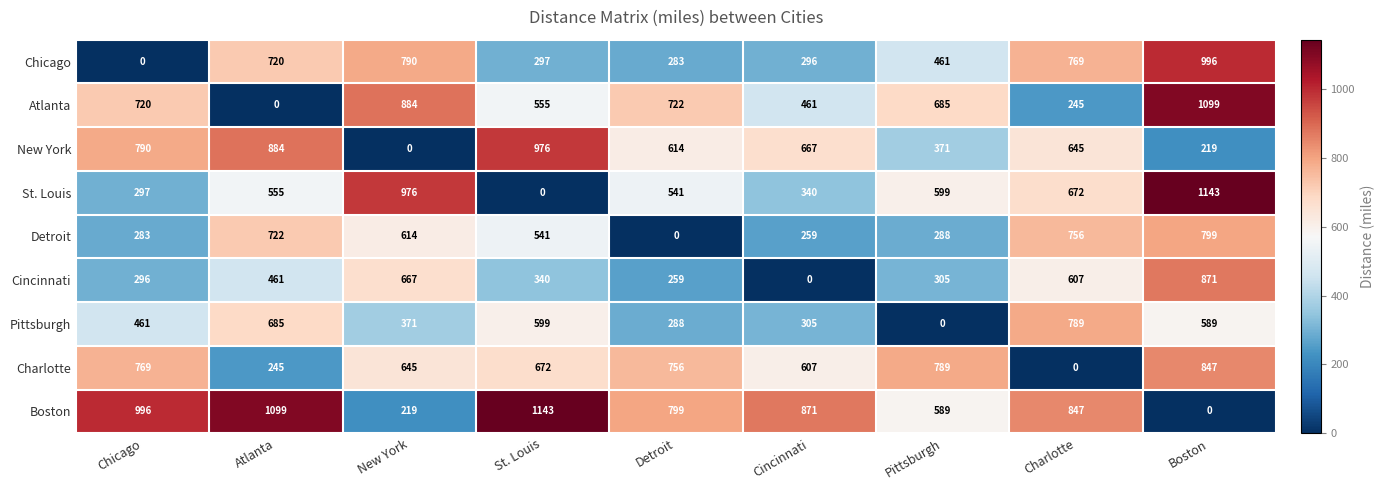

What is the spread (max minus min) of values at New York?

976